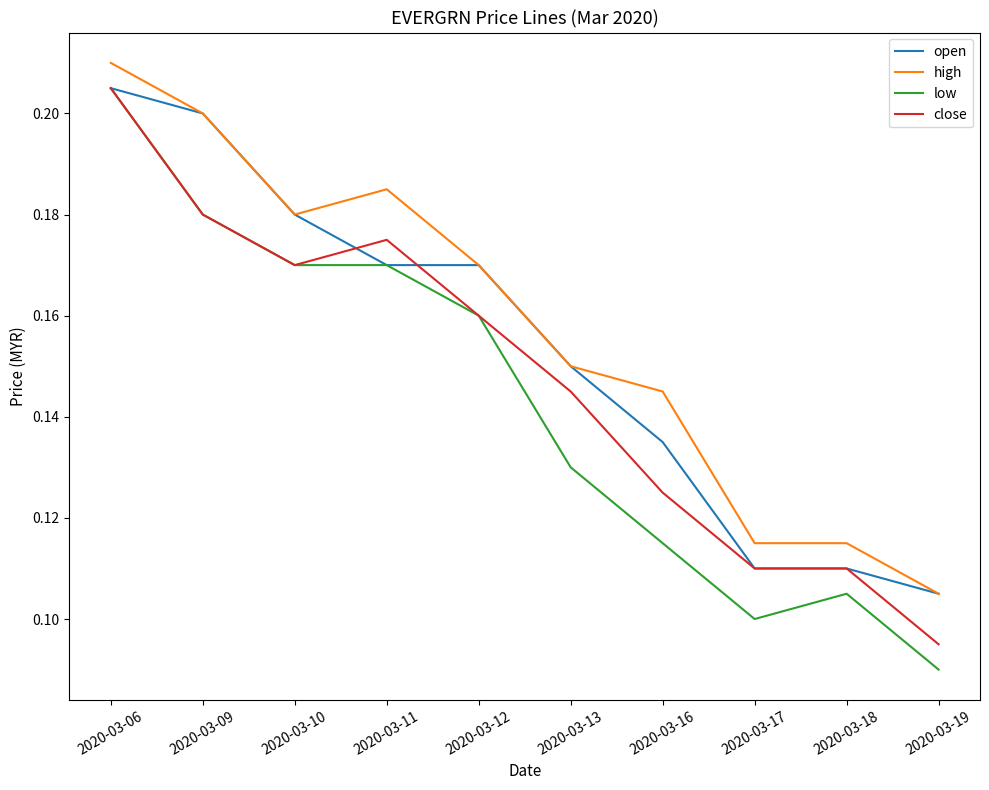

Which label corresponds to the smallest value in the chart?

2020-03-19